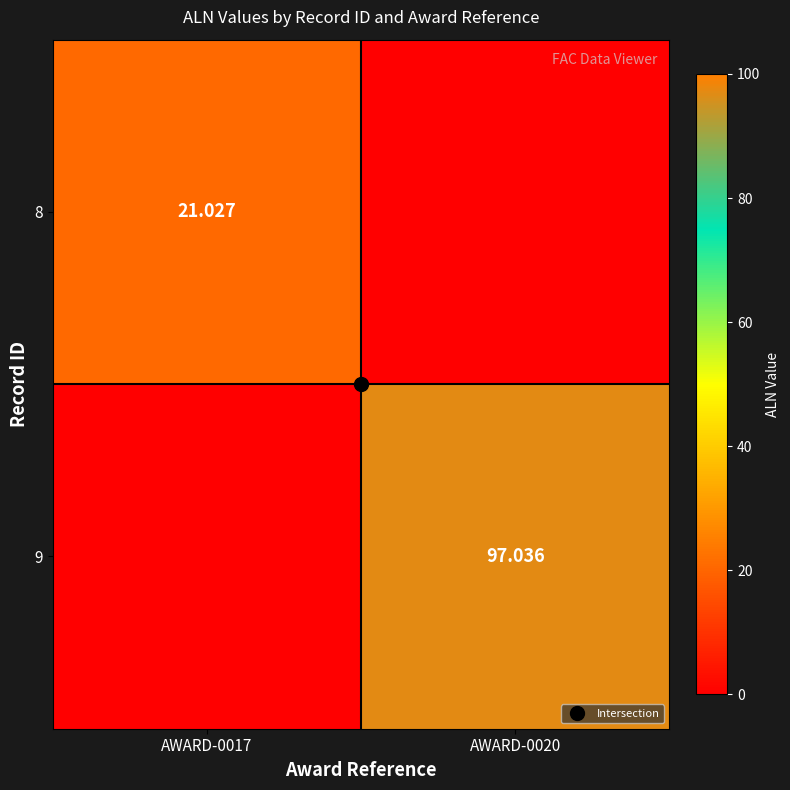

The 9 series shows -37.6 at AWARD-0017. True or false?

False